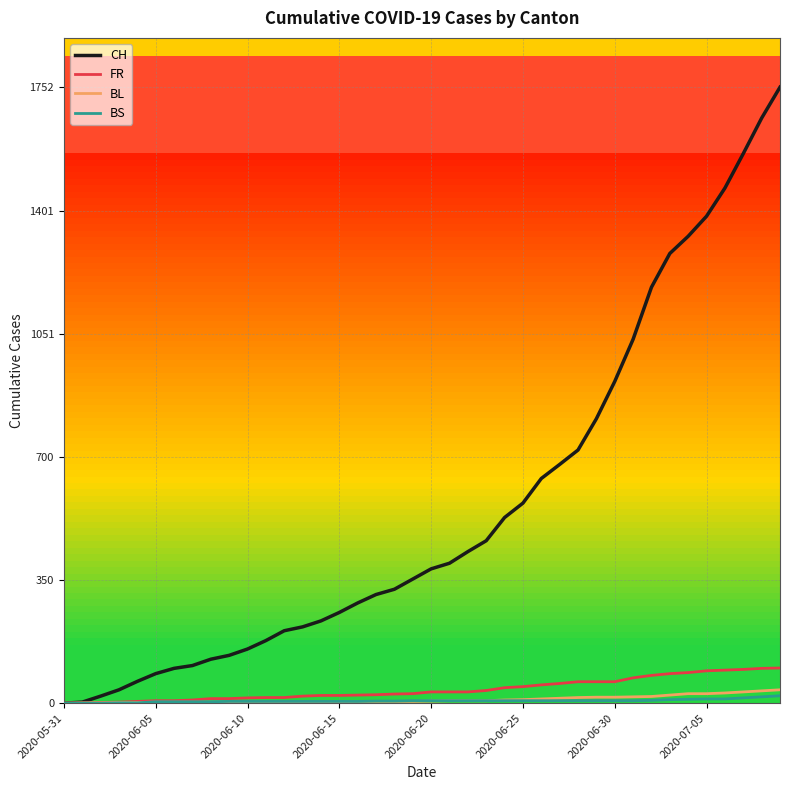

What is the maximum value shown in the chart?

1752